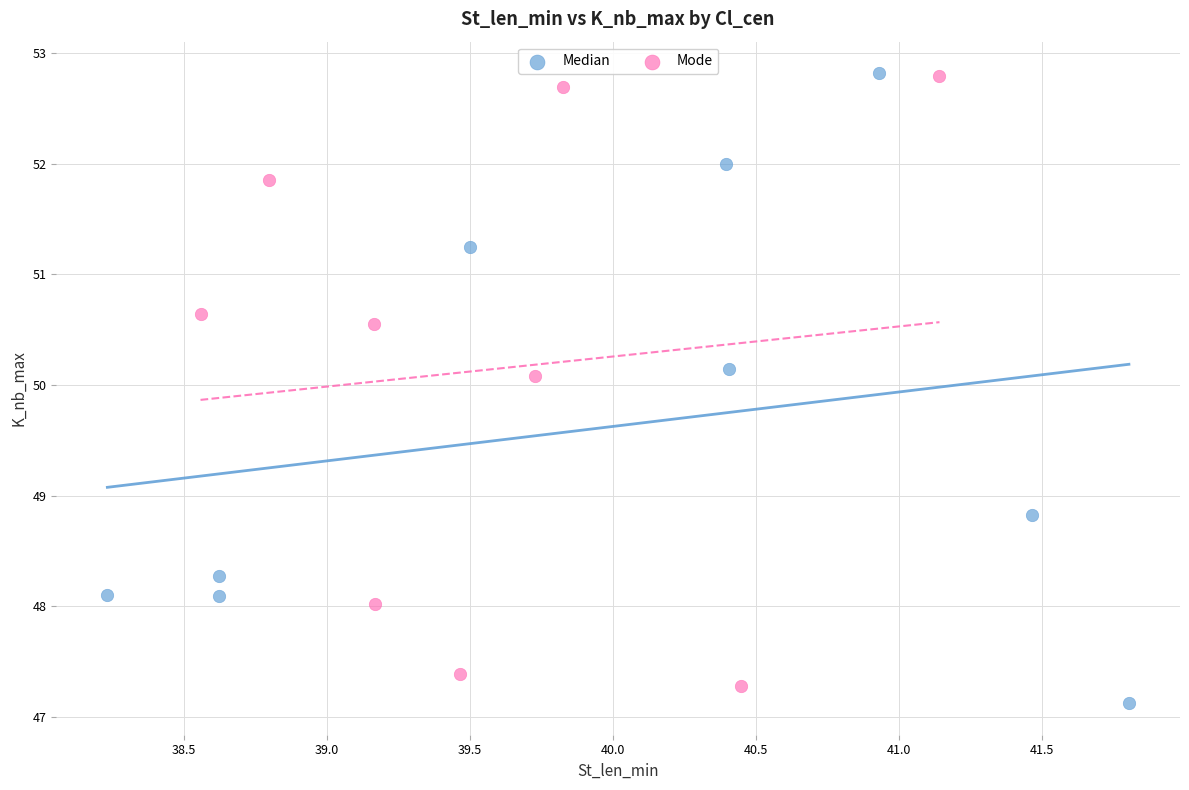

Which series reaches the minimum Y coordinate?

Median